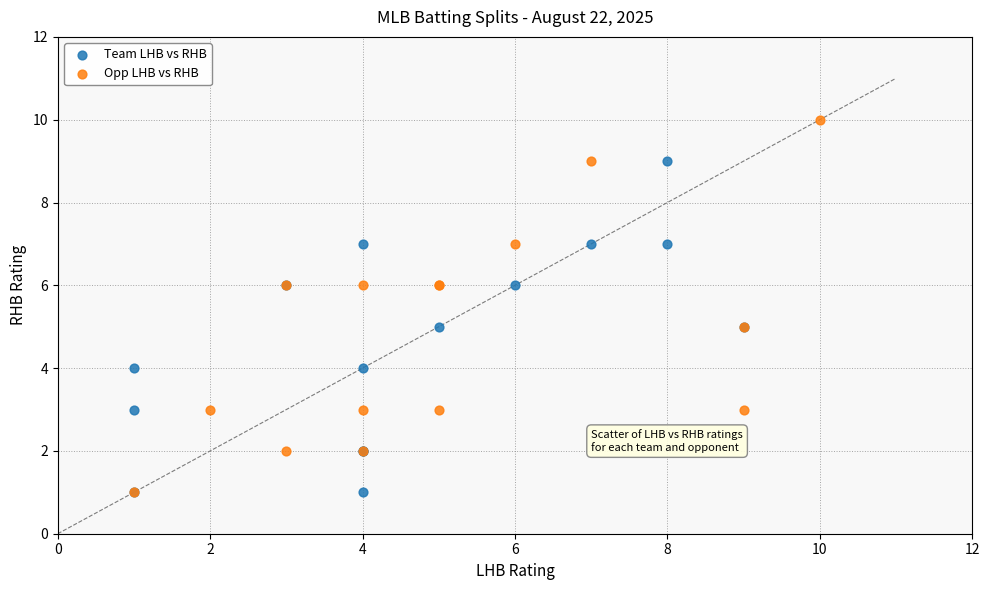

Which series contains the highest Y value?

Opp LHB vs RHB